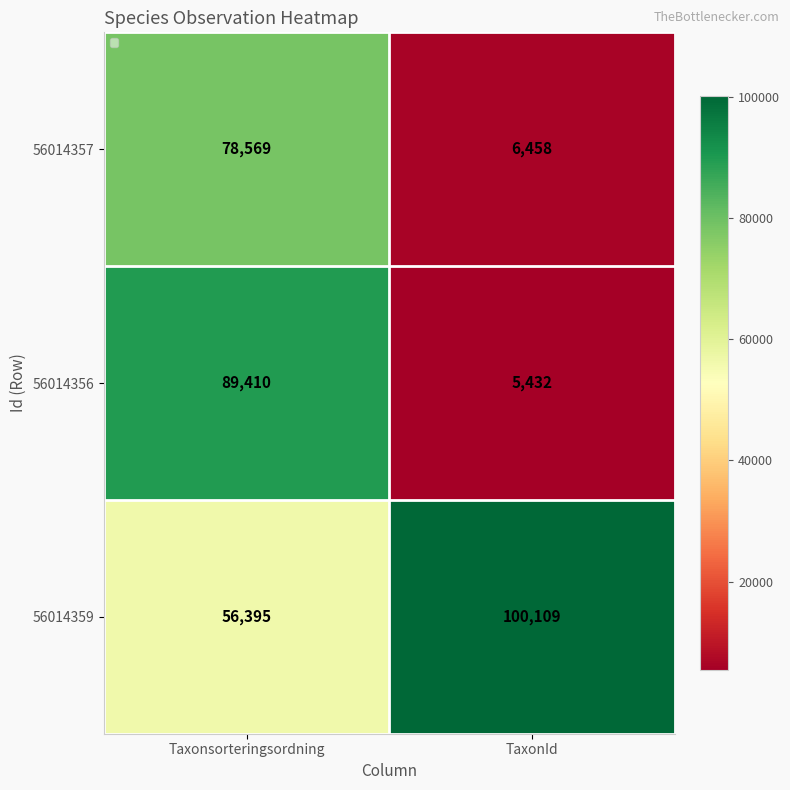

Count the number of data series in this chart.

3